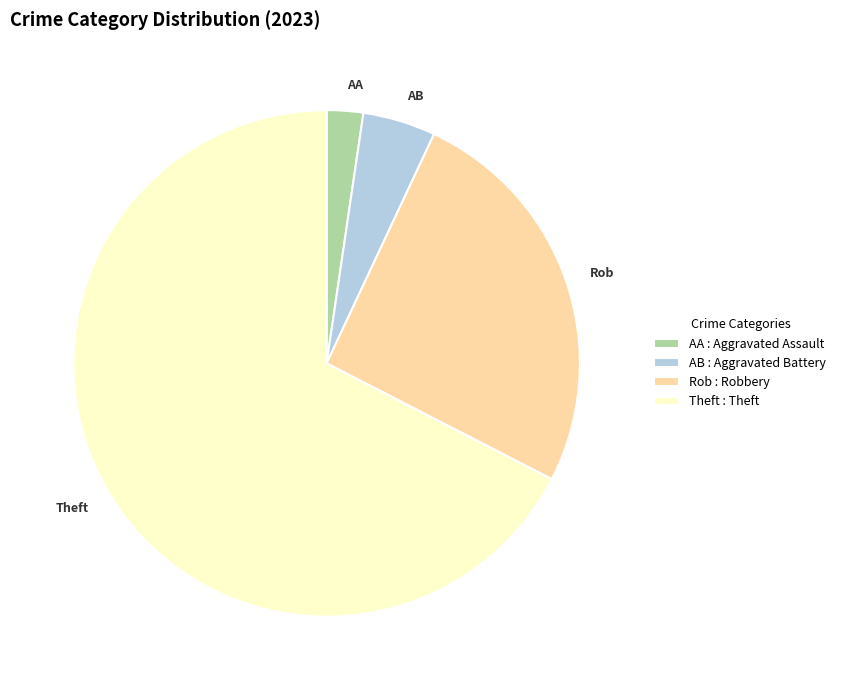

Is there a majority slice in this chart?

Yes